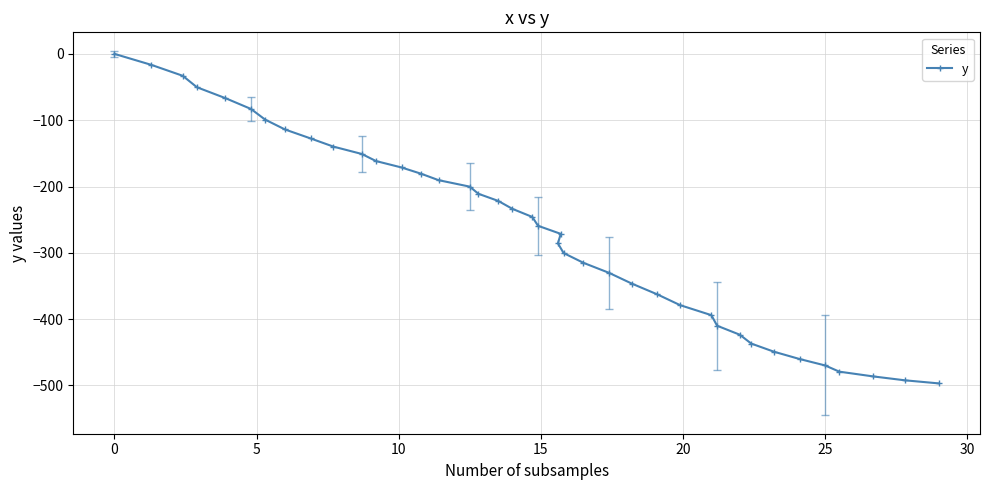

True or false: there are more than 1 points higher than both neighbors.

False